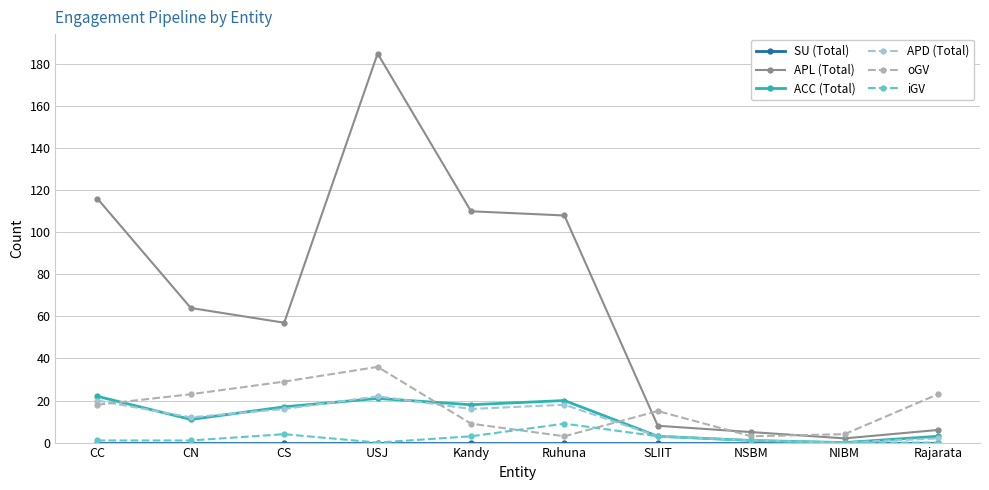

What is the label of the 1st point from the left?

CC